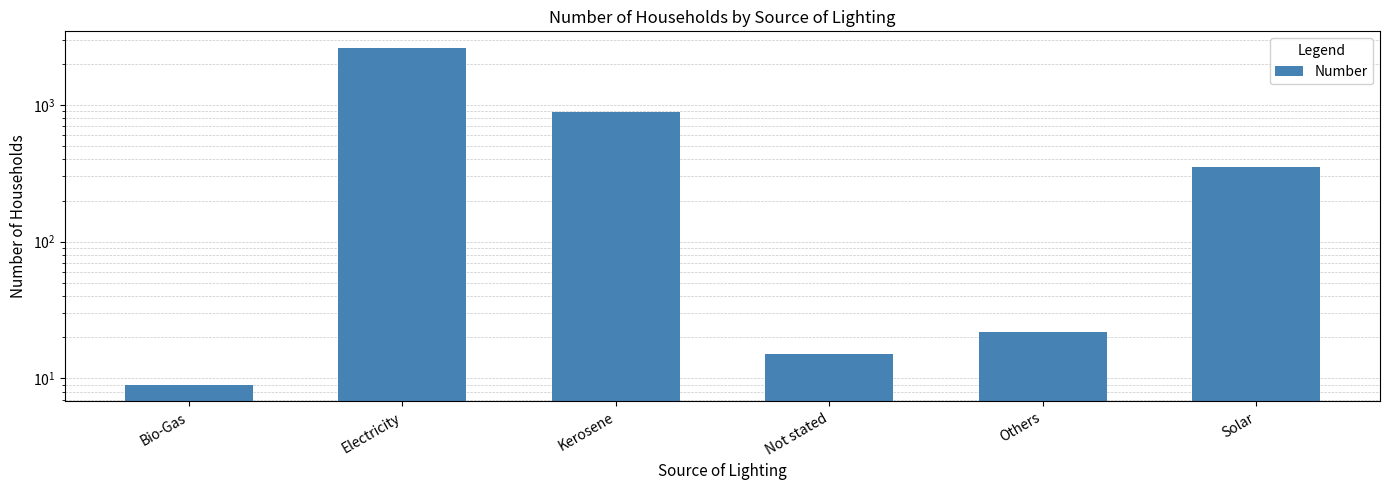

What is the label of the 2nd bar from the left?

Electricity